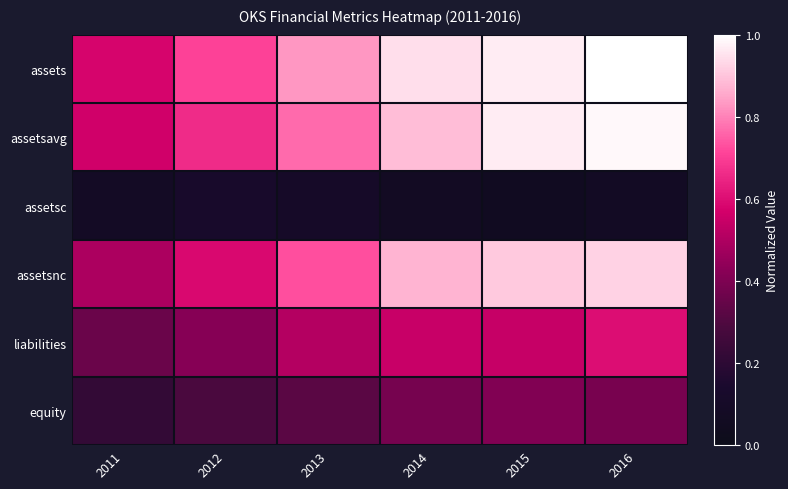

Between 2011 and 2014, which is larger?

2014